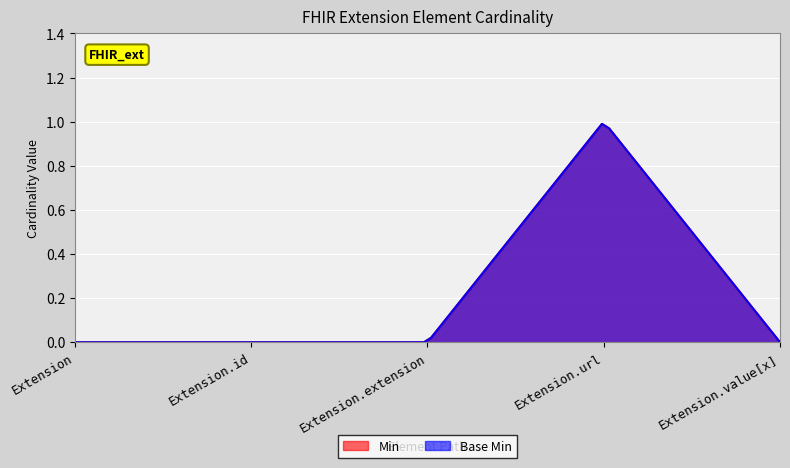

Rank the series at Extension.url from highest to lowest value.

Min, Base Min